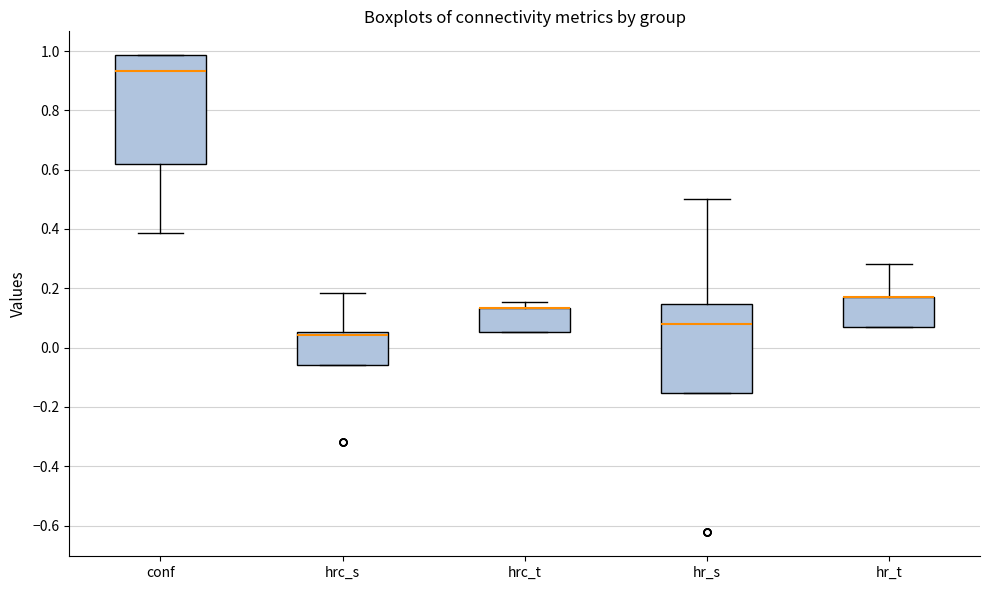

Reading left to right, transcribe this box plot: for each box, give where its median line is, the range the box spans, and where its two whiskers end, as read against the y-axis. The values are not printed on the chart, so give them approximately, as read against the axis.

conf: median 0.94, box 0.62 to 0.98, whiskers 0.38 to 0.98
hrc_s: median 0.04, box -0.06 to 0.06, whiskers -0.06 to 0.18
hrc_t: median 0.14 (drawn on the box's upper edge), box 0.06 to 0.14, whiskers 0.06 to 0.16
hr_s: median 0.08, box -0.16 to 0.14, whiskers -0.16 to 0.50
hr_t: median 0.16 (drawn on the box's upper edge), box 0.08 to 0.16, whiskers 0.08 to 0.28